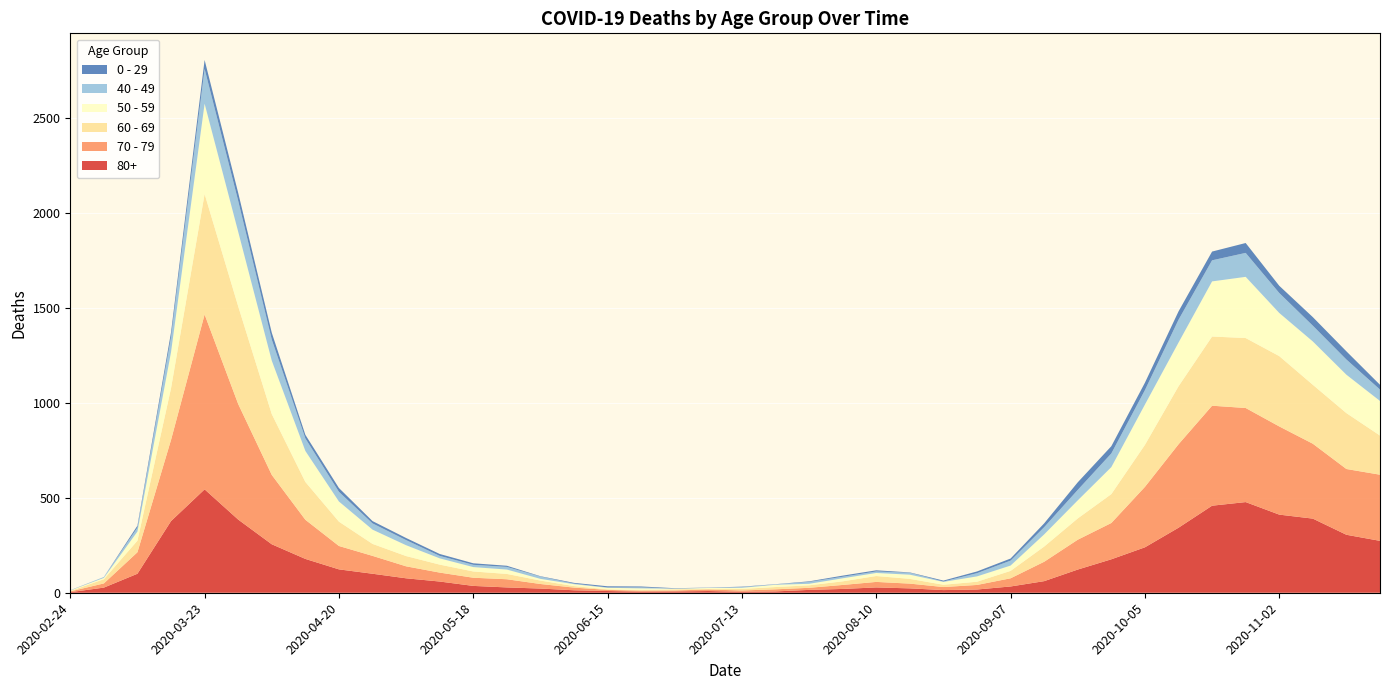

Reading right to left, extract all data points from this chart.

80+: 2020-11-23=273	2020-11-16=305	2020-11-09=390	2020-11-02=411	2020-10-26=477	2020-10-19=458	2020-10-12=342	2020-10-05=239	2020-09-28=176	2020-09-21=122	2020-09-14=61	2020-09-07=33	2020-08-31=17	2020-08-24=14	2020-08-17=23	2020-08-10=28	2020-08-03=20	2020-07-27=15	2020-07-20=7	2020-07-13=5	2020-07-06=9	2020-06-29=7	2020-06-22=6	2020-06-15=9	2020-06-08=13	2020-06-01=22	2020-05-25=28	2020-05-18=36	2020-05-11=59	2020-05-04=76	2020-04-27=100	2020-04-20=123	2020-04-13=178	2020-04-06=255	2020-03-30=385	2020-03-23=544	2020-03-16=377	2020-03-09=100	2020-03-02=27	2020-02-24=3
70 - 79: 2020-11-23=348	2020-11-16=346	2020-11-09=394	2020-11-02=464	2020-10-26=495	2020-10-19=526	2020-10-12=439	2020-10-05=318	2020-09-28=191	2020-09-21=157	2020-09-14=102	2020-09-07=43	2020-08-31=24	2020-08-24=16	2020-08-17=25	2020-08-10=29	2020-08-03=21	2020-07-27=11	2020-07-20=11	2020-07-13=7	2020-07-06=8	2020-06-29=5	2020-06-22=5	2020-06-15=6	2020-06-08=14	2020-06-01=24	2020-05-25=43	2020-05-18=43	2020-05-11=47	2020-05-04=63	2020-04-27=94	2020-04-20=123	2020-04-13=206	2020-04-06=365	2020-03-30=608	2020-03-23=920	2020-03-16=427	2020-03-09=113	2020-03-02=22	2020-02-24=4
60 - 69: 2020-11-23=206	2020-11-16=294	2020-11-09=310	2020-11-02=370	2020-10-26=368	2020-10-19=364	2020-10-12=305	2020-10-05=221	2020-09-28=152	2020-09-21=112	2020-09-14=80	2020-09-07=39	2020-08-31=17	2020-08-24=12	2020-08-17=25	2020-08-10=31	2020-08-03=19	2020-07-27=13	2020-07-20=12	2020-07-13=8	2020-07-06=3	2020-06-29=6	2020-06-22=3	2020-06-15=3	2020-06-08=8	2020-06-01=18	2020-05-25=28	2020-05-18=33	2020-05-11=42	2020-05-04=54	2020-04-27=63	2020-04-20=128	2020-04-13=199	2020-04-06=320	2020-03-30=514	2020-03-23=634	2020-03-16=272	2020-03-09=61	2020-03-02=22	2020-02-24=2
50 - 59: 2020-11-23=182	2020-11-16=202	2020-11-09=228	2020-11-02=227	2020-10-26=322	2020-10-19=290	2020-10-12=230	2020-10-05=212	2020-09-28=142	2020-09-21=95	2020-09-14=64	2020-09-07=28	2020-08-31=28	2020-08-24=15	2020-08-17=22	2020-08-10=16	2020-08-03=16	2020-07-27=8	2020-07-20=12	2020-07-13=6	2020-07-06=5	2020-06-29=3	2020-06-22=9	2020-06-15=8	2020-06-08=10	2020-06-01=9	2020-05-25=23	2020-05-18=23	2020-05-11=33	2020-05-04=57	2020-04-27=75	2020-04-20=106	2020-04-13=163	2020-04-06=281	2020-03-30=392	2020-03-23=475	2020-03-16=190	2020-03-09=48	2020-03-02=7	2020-02-24=3
40 - 49: 2020-11-23=60	2020-11-16=80	2020-11-09=83	2020-11-02=105	2020-10-26=126	2020-10-19=111	2020-10-12=120	2020-10-05=76	2020-09-28=72	2020-09-21=55	2020-09-14=38	2020-09-07=26	2020-08-31=17	2020-08-24=2	2020-08-17=10	2020-08-10=8	2020-08-03=8	2020-07-27=10	2020-07-20=2	2020-07-13=4	2020-07-06=1	2020-06-29=1	2020-06-22=5	2020-06-15=2	2020-06-08=3	2020-06-01=12	2020-05-25=14	2020-05-18=12	2020-05-11=13	2020-05-04=27	2020-04-27=33	2020-04-20=51	2020-04-13=66	2020-04-06=111	2020-03-30=163	2020-03-23=183	2020-03-16=79	2020-03-09=21	2020-03-02=5	2020-02-24=0
0 - 29: 2020-11-23=25	2020-11-16=43	2020-11-09=45	2020-11-02=38	2020-10-26=52	2020-10-19=46	2020-10-12=44	2020-10-05=39	2020-09-28=38	2020-09-21=40	2020-09-14=20	2020-09-07=11	2020-08-31=9	2020-08-24=5	2020-08-17=2	2020-08-10=6	2020-08-03=6	2020-07-27=3	2020-07-20=1	2020-07-13=2	2020-07-06=1	2020-06-29=2	2020-06-22=5	2020-06-15=6	2020-06-08=4	2020-06-01=2	2020-05-25=6	2020-05-18=8	2020-05-11=10	2020-05-04=11	2020-04-27=12	2020-04-20=20	2020-04-13=19	2020-04-06=36	2020-03-30=42	2020-03-23=47	2020-03-16=25	2020-03-09=10	2020-03-02=0	2020-02-24=1